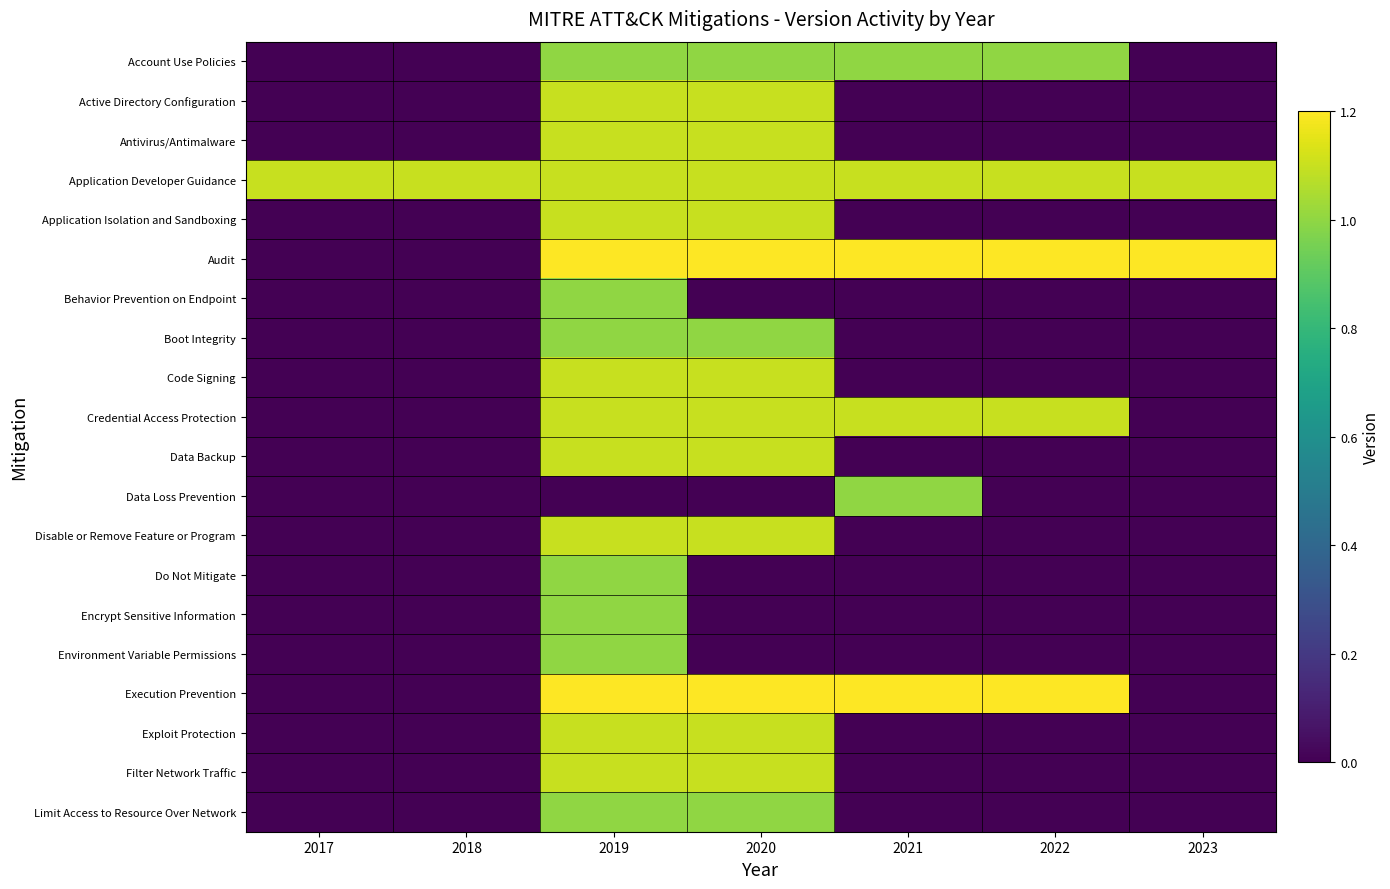

Which has a higher value, 2020 or 2018?

2020